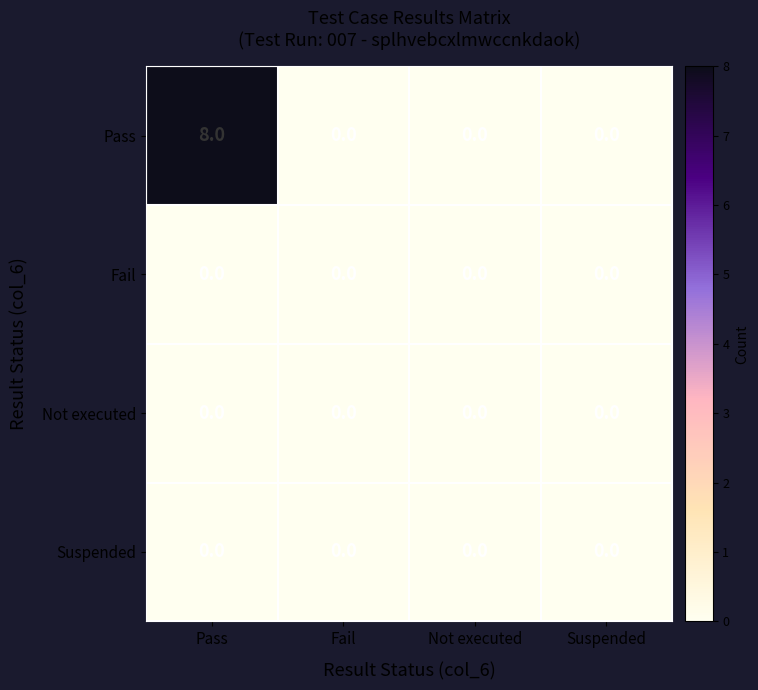

At which category does the chart reach its peak across all series?

Pass